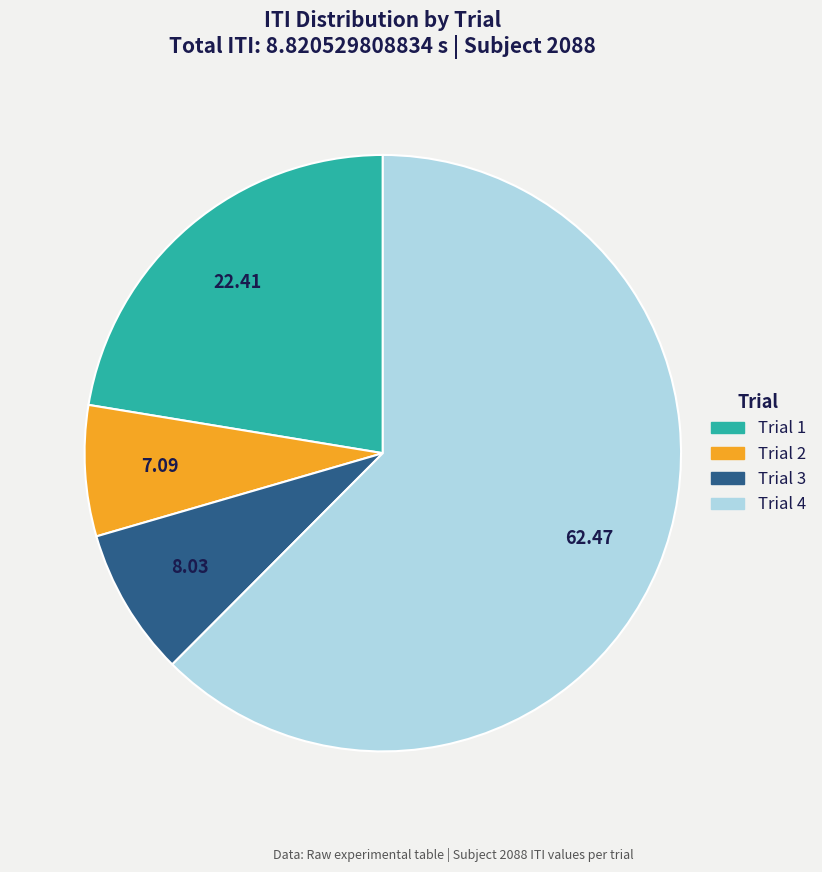

Rank the categories by value from lowest to highest.

Trial 2, Trial 3, Trial 1, Trial 4